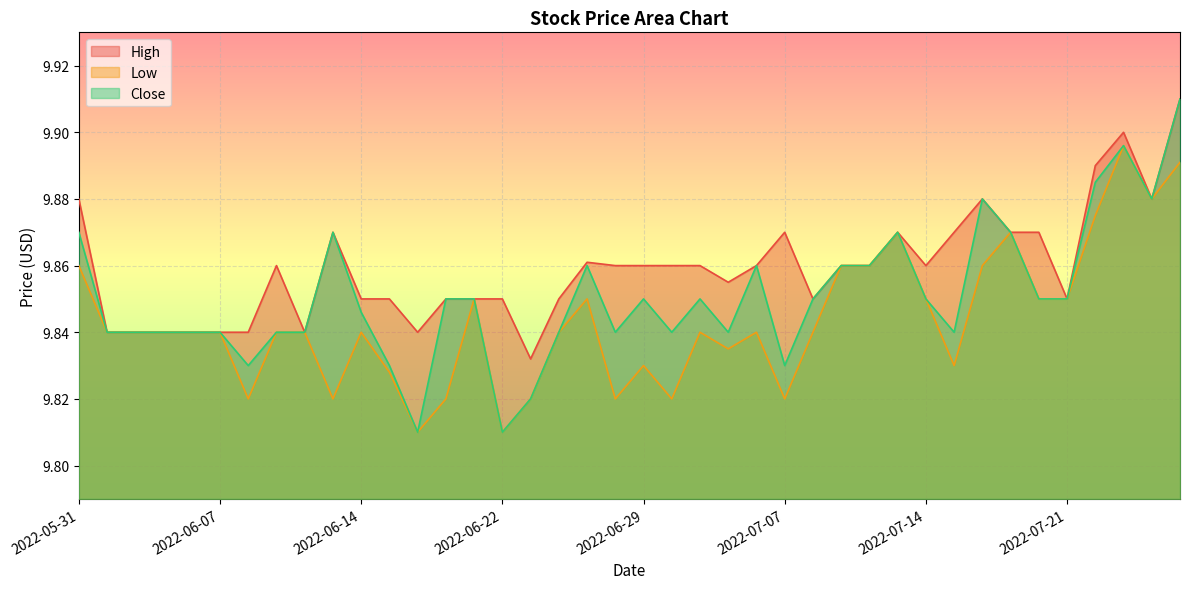

List the series in order of their overall mean, lowest first.

Low, Close, High